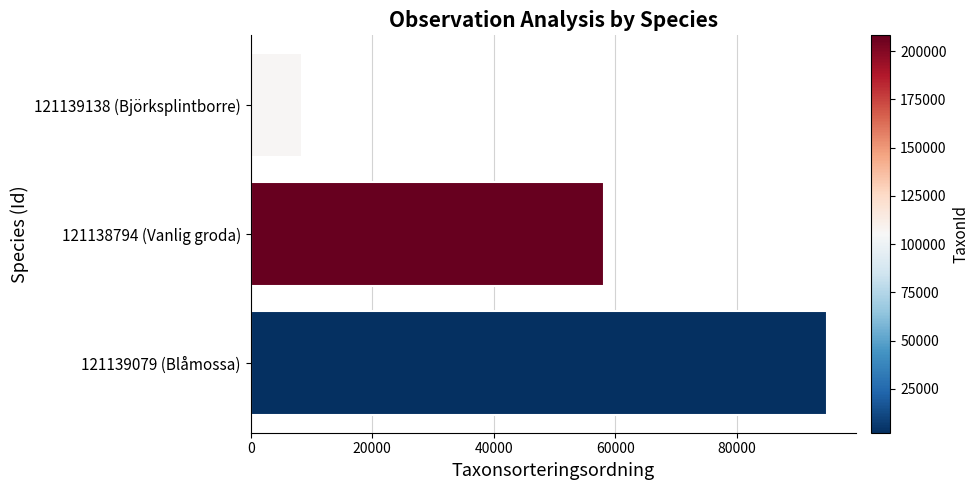

List the labels in order of value, largest first.

121139079 (Blåmossa), 121138794 (Vanlig groda), 121139138 (Björksplintborre)